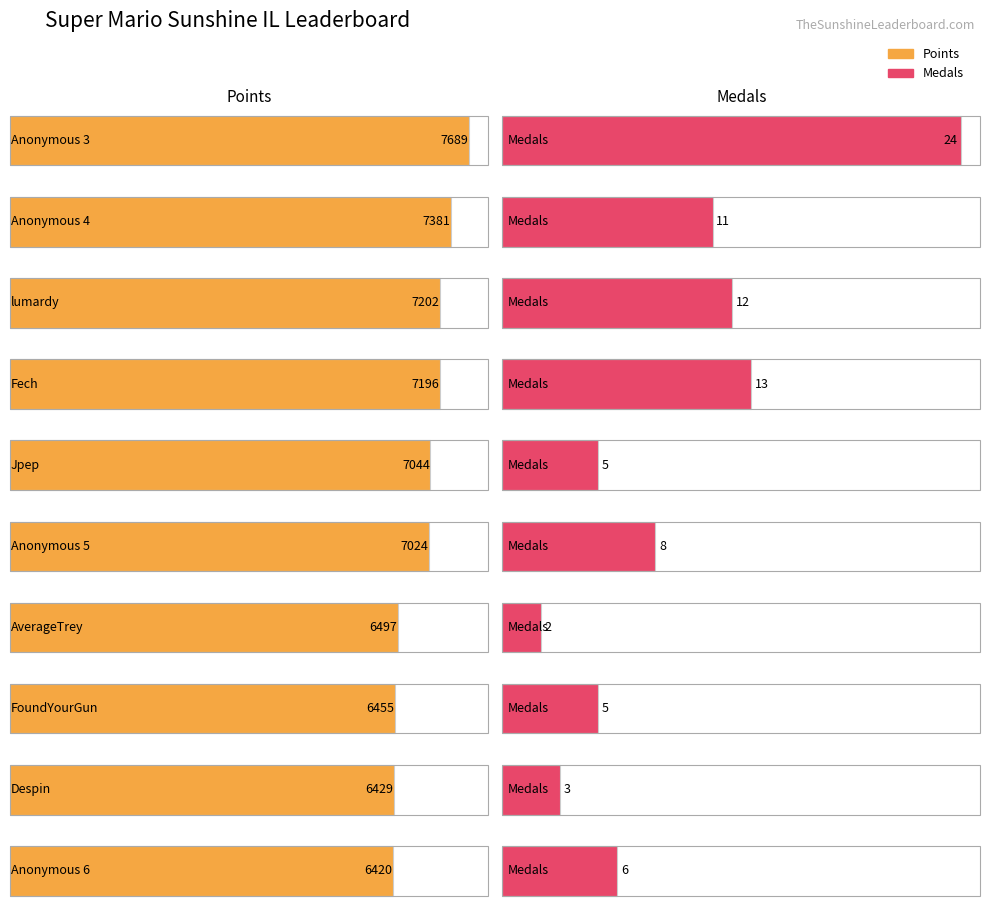

Rank the categories by Points value from lowest to highest.

Anonymous 6, Despin, FoundYourGun, AverageTrey, Anonymous 5, Jpep, Fech, lumardy, Anonymous 4, Anonymous 3